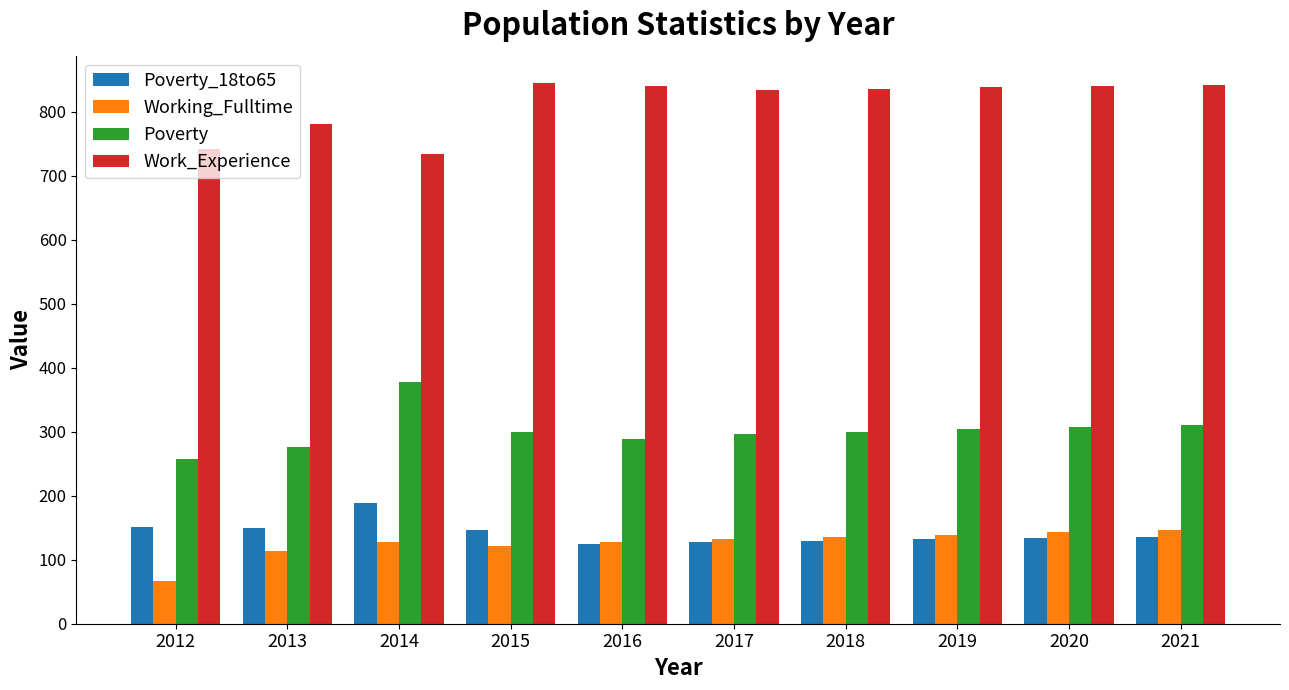

What is the spread (max minus min) of values at 2013?

667